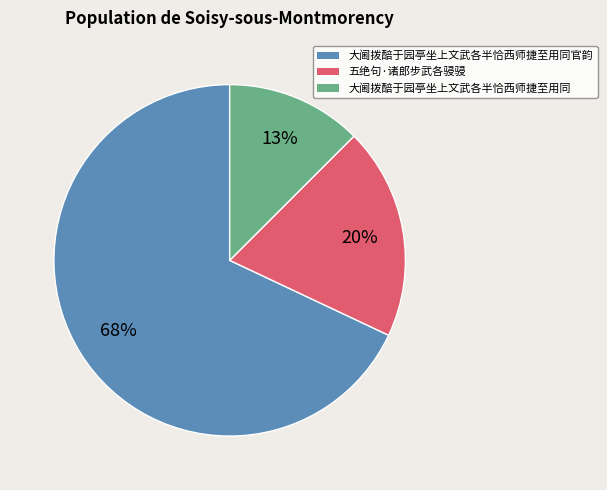

To the nearest percent, what is the average slice percentage?

33%